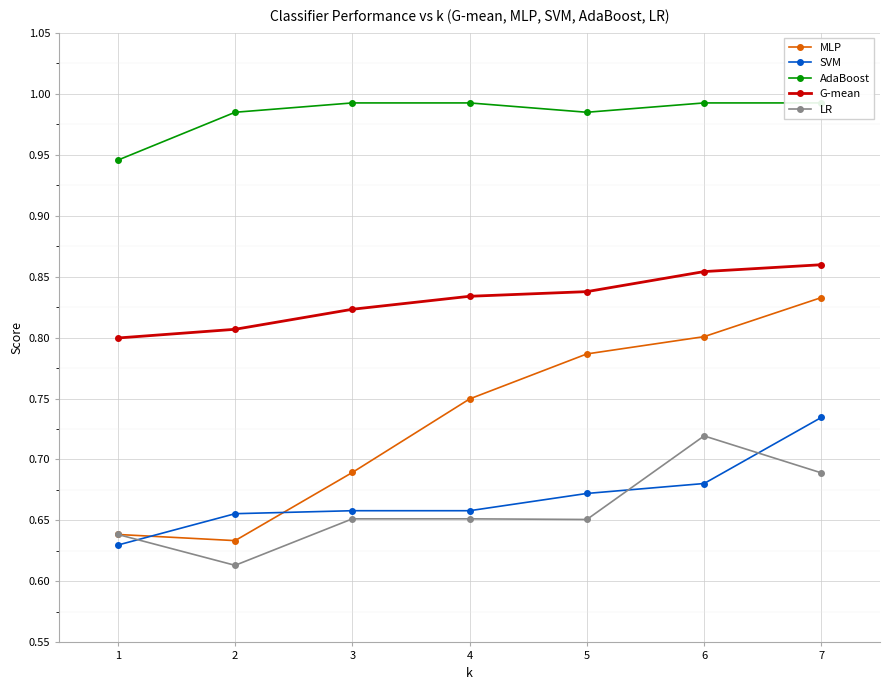

True or false: G-mean and SVM intersect in this chart.

False